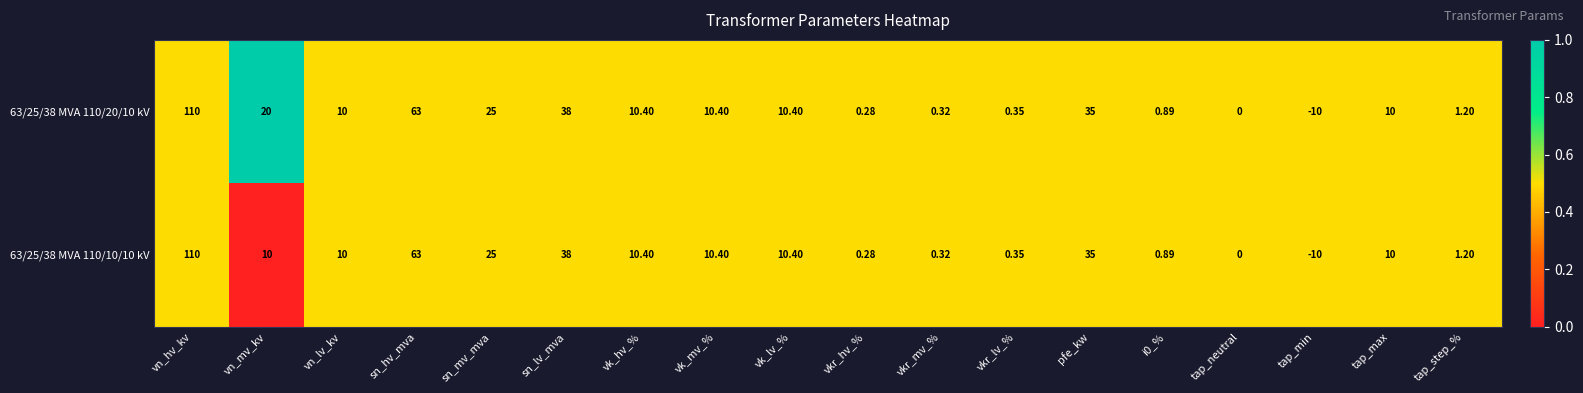

What is the maximum value shown in the chart?

110.0